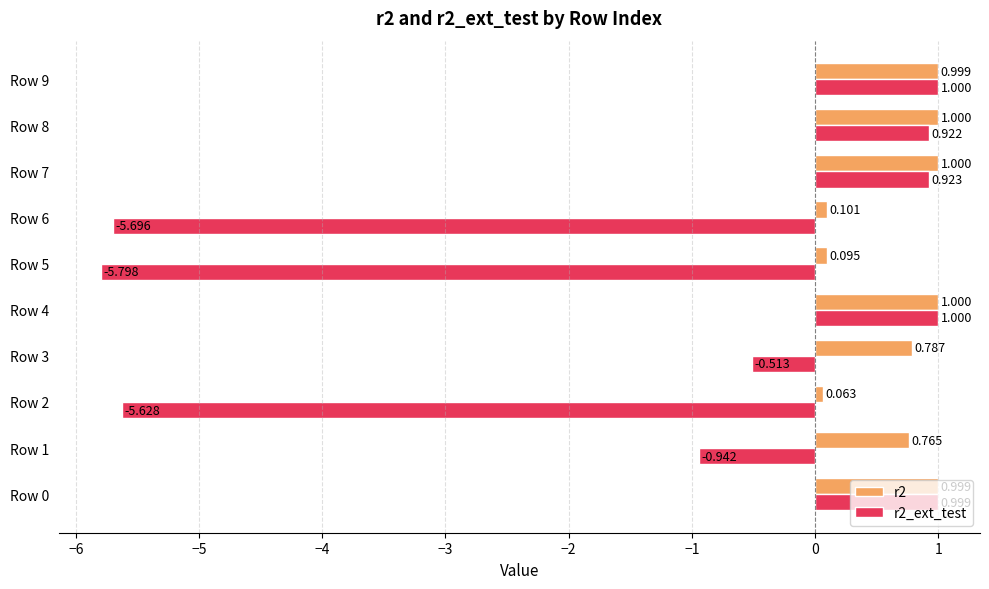

Reading right to left, transcribe all the data shown in this chart.

r2: 1.0	1.0	1.0	0.1	0.1	1.0	0.8	0.1	0.8	1.0
r2_ext_test: 1.0	0.9	0.9	-5.7	-5.8	1.0	-0.5	-5.6	-0.9	1.0